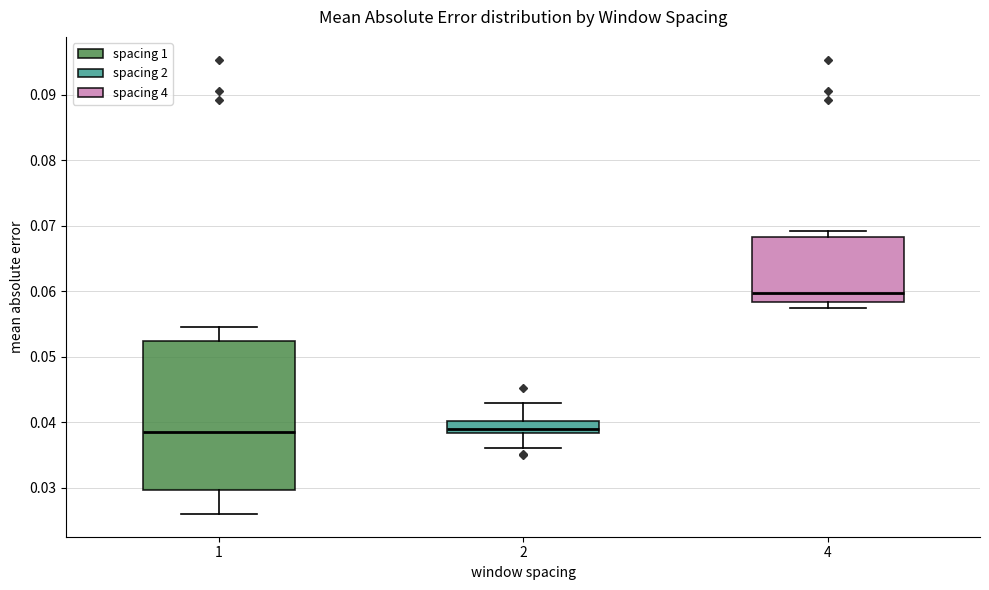

Reading left to right, read every box against the y-axis: the position of its median line, the range the box covers, and the ends of its whiskers. The values are not printed on the chart, so give them approximately, as read against the axis.

1: median 0.039, box 0.030 to 0.052, whiskers 0.026 to 0.055
2: median 0.039, box 0.038 to 0.040, whiskers 0.036 to 0.043
4: median 0.060, box 0.058 to 0.068, whiskers 0.057 to 0.069